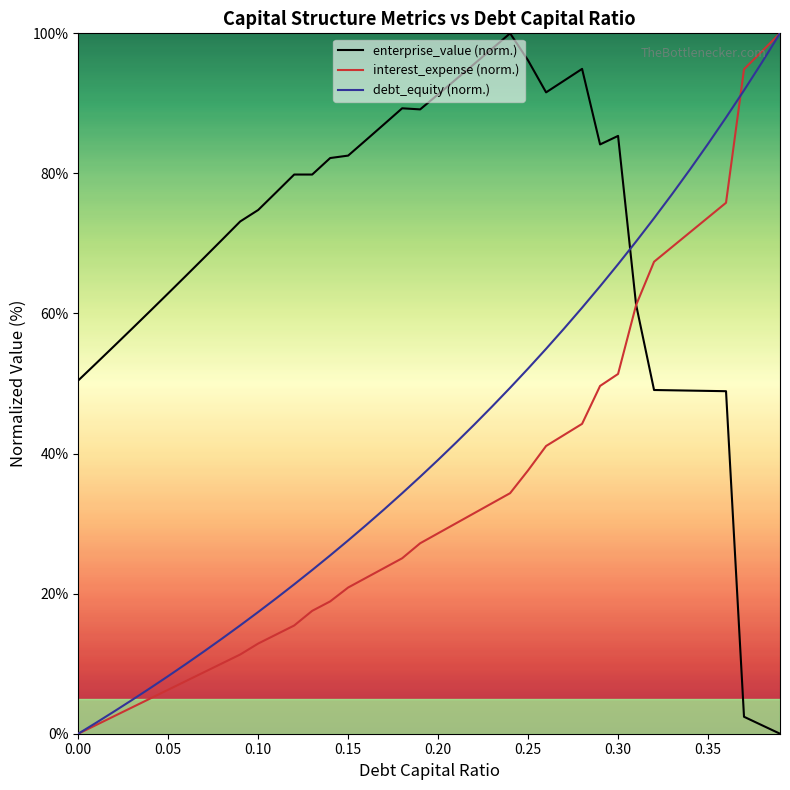

Rank the series at 0.10 from lowest to highest value.

interest_expense (norm.), debt_equity (norm.), enterprise_value (norm.)